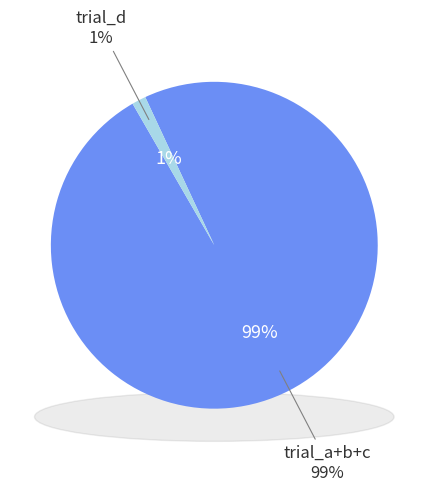

What is the majority slice?

trial_a